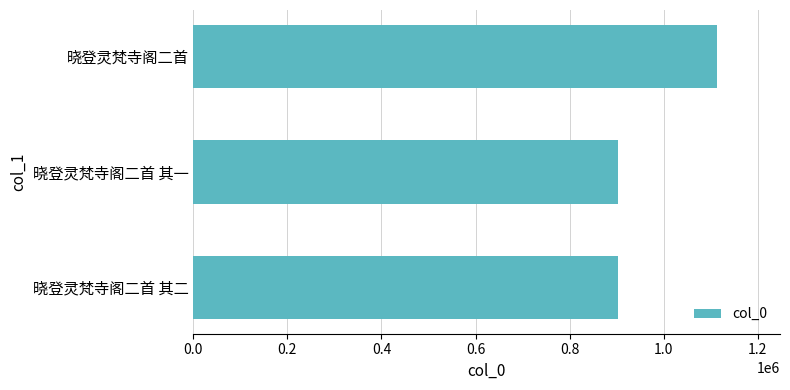

What is the sum of all values?

2917512